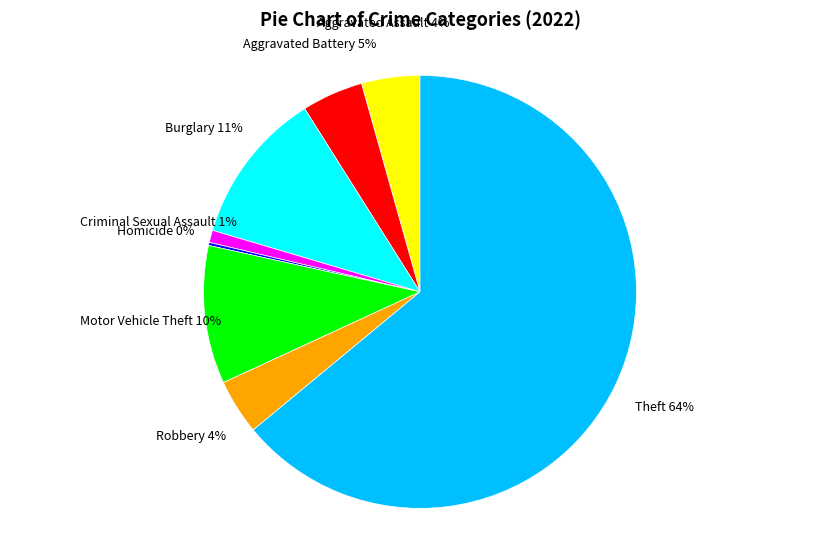

What is the largest slice in the pie chart?

Theft